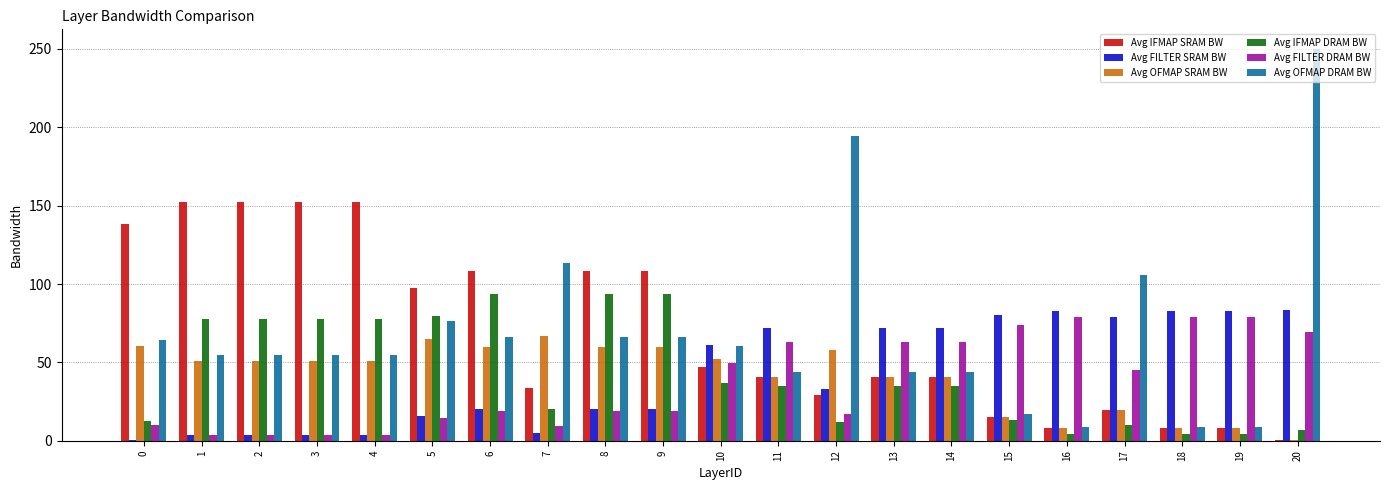

Is it true that Avg OFMAP SRAM BW equals 8.1 at 19?

True